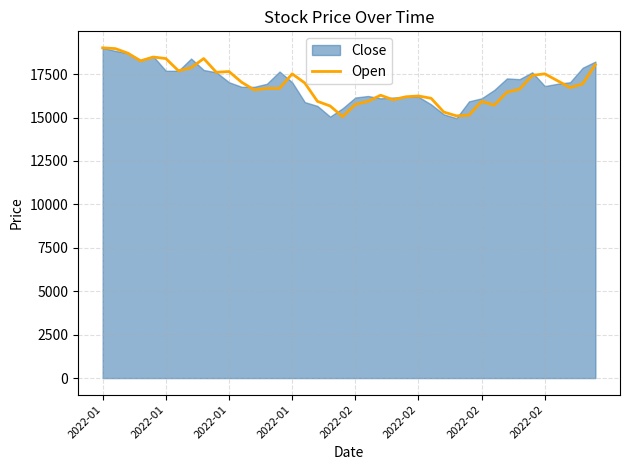

What is the value of the 15th point from the left?

16677